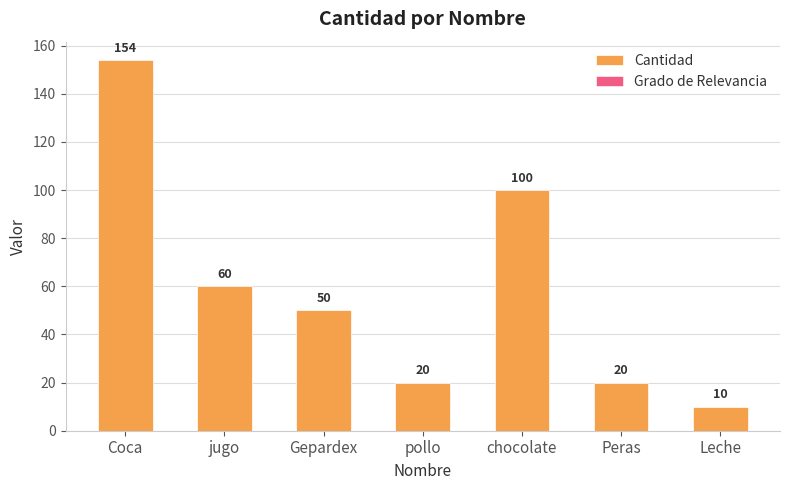

Which series has the largest range (max minus min)?

Cantidad